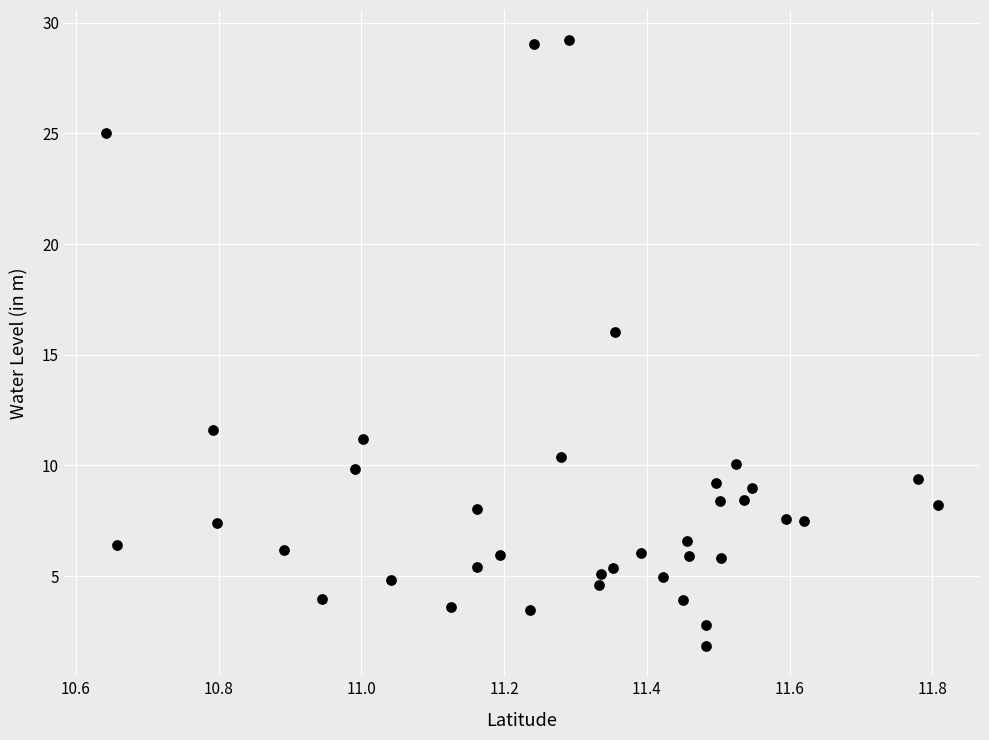

What is the range of X values (max minus min)?

1.2